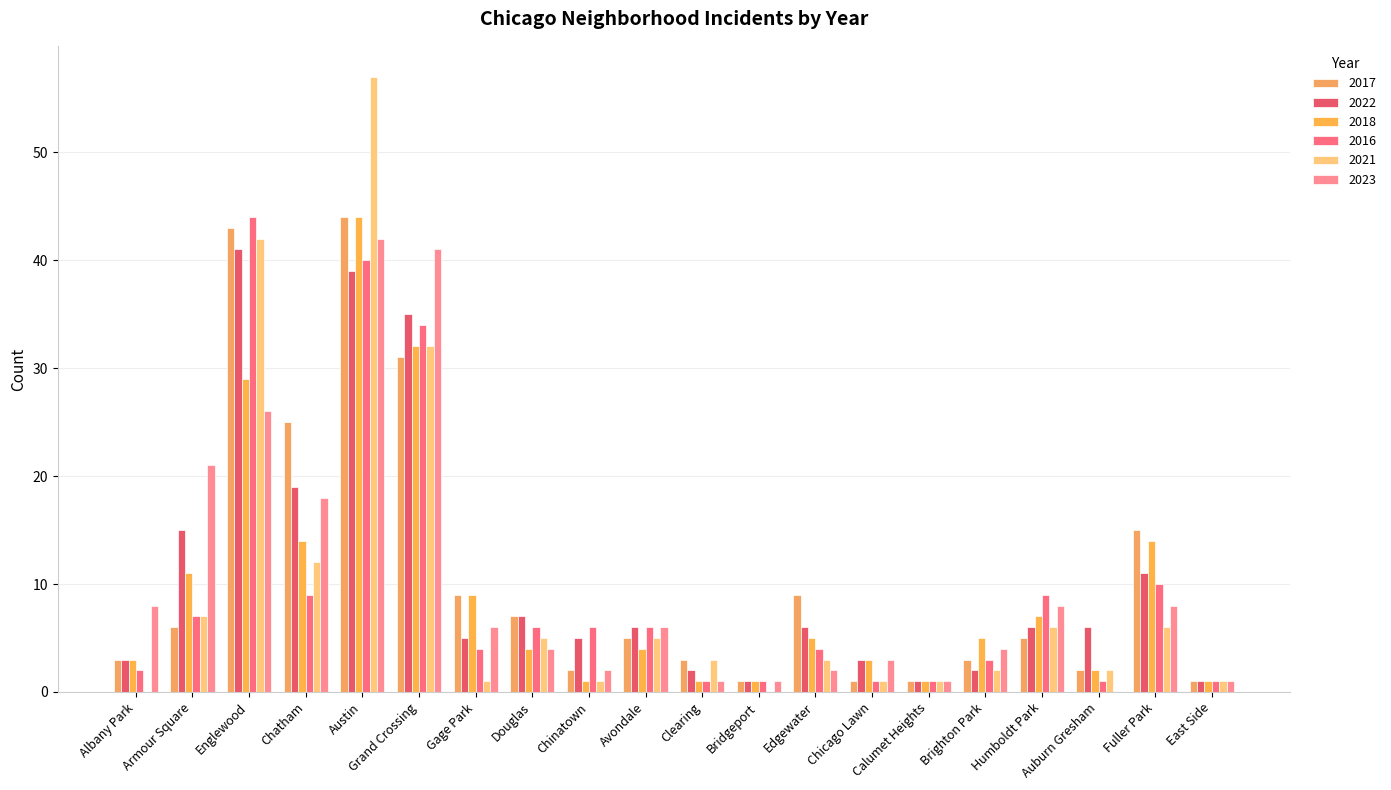

Does the chart contain stacked bars?

No